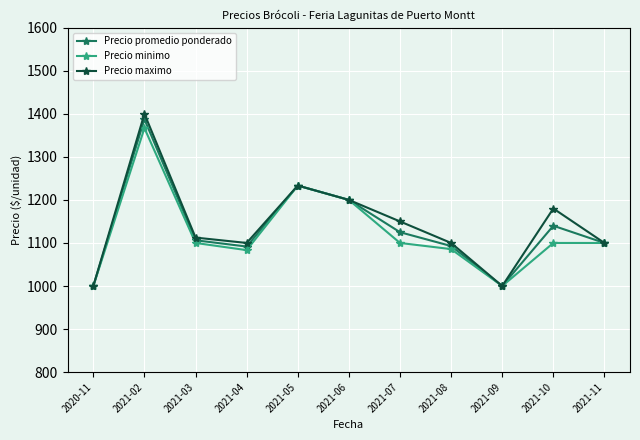

List the series in order of their peak value, lowest first.

Precio minimo, Precio promedio ponderado, Precio maximo